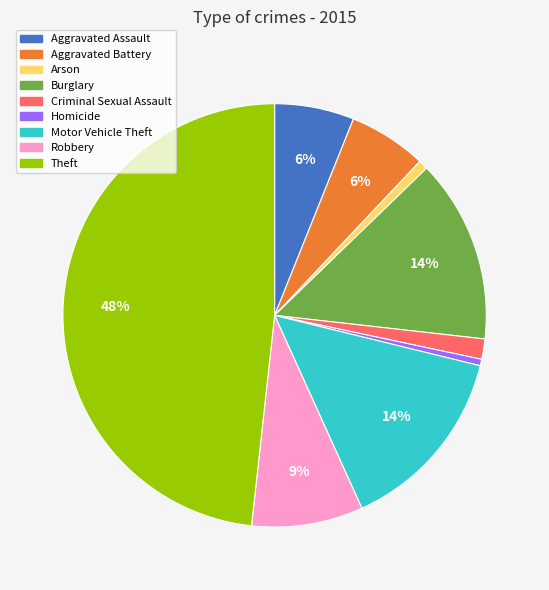

To the nearest percent, what percentage of the pie is Motor Vehicle Theft?

14%